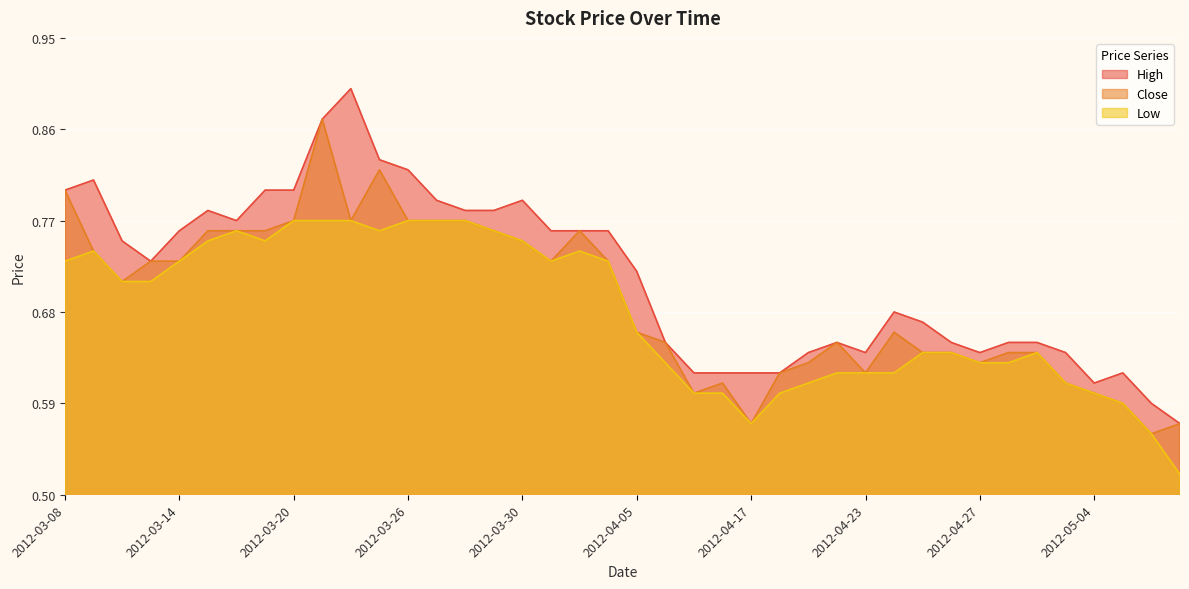

Reading right to left, what are all the values shown in this chart?

High: 0.6	0.6	0.6	0.6	0.6	0.7	0.7	0.6	0.7	0.7	0.7	0.6	0.7	0.6	0.6	0.6	0.6	0.6	0.7	0.7	0.8	0.8	0.8	0.8	0.8	0.8	0.8	0.8	0.8	0.9	0.9	0.8	0.8	0.8	0.8	0.8	0.7	0.8	0.8	0.8
Close: 0.6	0.6	0.6	0.6	0.6	0.6	0.6	0.6	0.6	0.6	0.7	0.6	0.7	0.6	0.6	0.6	0.6	0.6	0.7	0.7	0.7	0.8	0.7	0.8	0.8	0.8	0.8	0.8	0.8	0.8	0.9	0.8	0.8	0.8	0.8	0.7	0.7	0.7	0.7	0.8
Low: 0.5	0.6	0.6	0.6	0.6	0.6	0.6	0.6	0.6	0.6	0.6	0.6	0.6	0.6	0.6	0.6	0.6	0.6	0.6	0.7	0.7	0.7	0.7	0.8	0.8	0.8	0.8	0.8	0.8	0.8	0.8	0.8	0.8	0.8	0.8	0.7	0.7	0.7	0.7	0.7